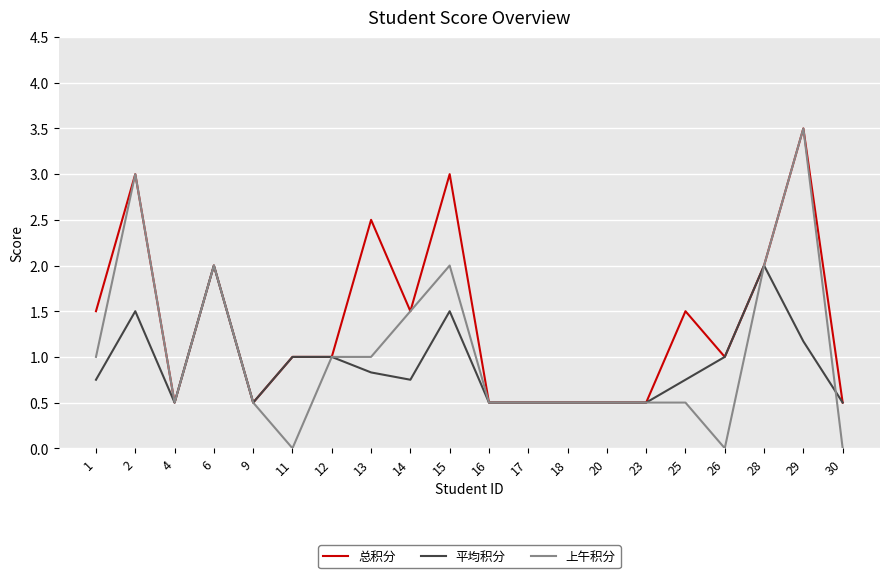

What is the total value across all series at 20?

1.5